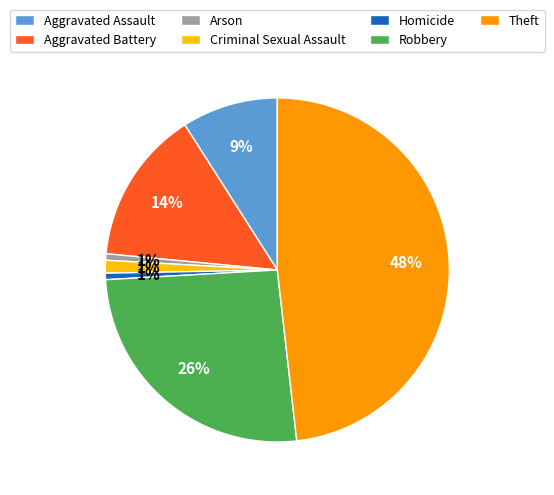

Is there a majority slice in this chart?

No